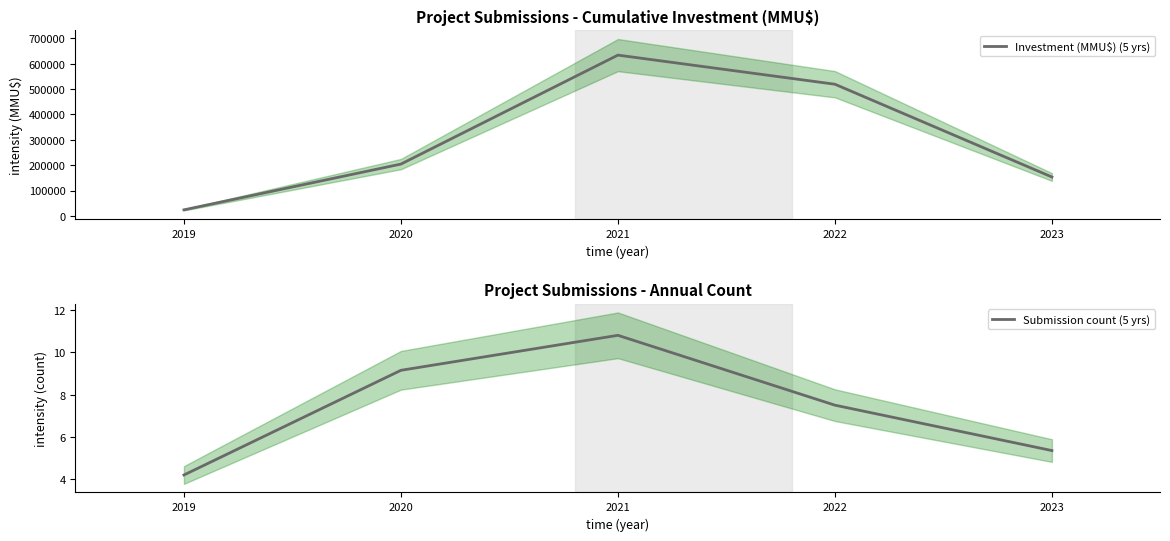

Is this an area chart (filled region under the line)?

No